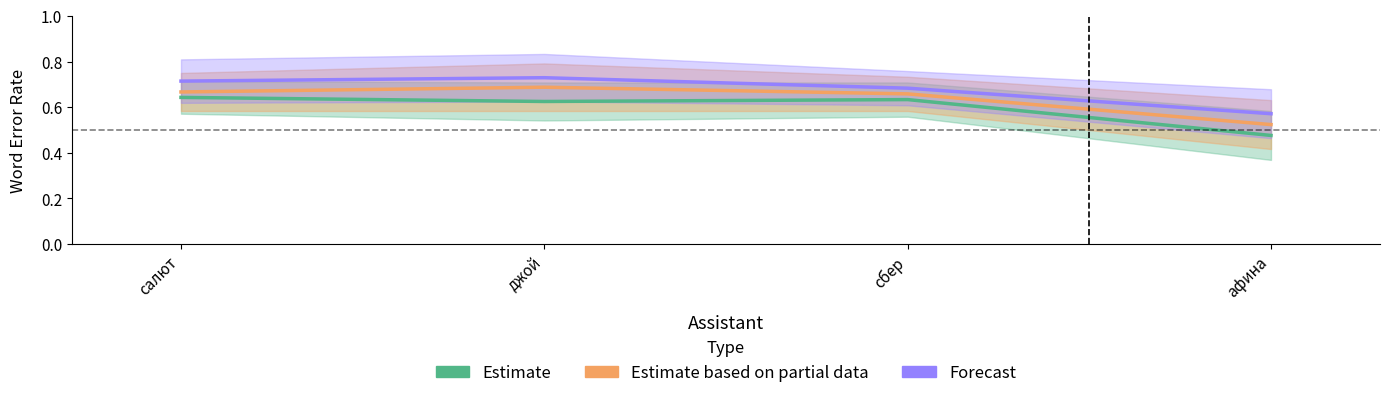

Which series has the largest range (max minus min)?

Estimate